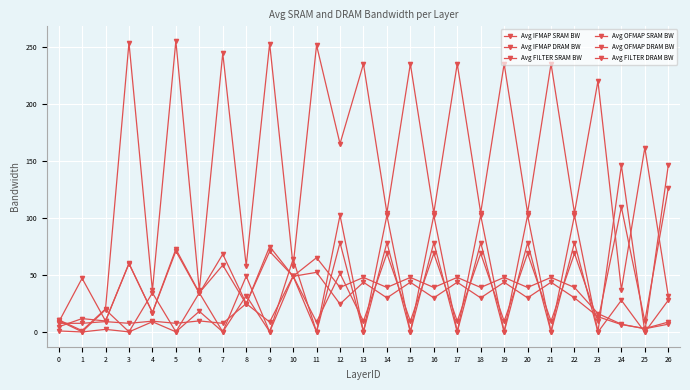

Reading left to right, extract all data points from this chart.

Avg IFMAP SRAM BW: 8.7	47.3	9.9	60.4	17.3	73.0	34.5	58.9	24.6	75.2	49.1	65.4	39.3	48.1	39.3	48.1	39.3	48.1	39.3	48.1	39.3	48.1	39.3	16.4	7.0	3.0	7.0
Avg IFMAP DRAM BW: 4.7	11.9	9.8	60.2	17.2	71.2	34.1	68.5	25.2	70.9	49.0	52.5	24.7	43.9	30.1	43.9	30.1	43.9	30.1	43.9	30.1	43.9	30.1	13.6	6.7	3.2	8.9
Avg FILTER SRAM BW: 1.1	0.2	2.5	0.3	9.2	0.3	18.3	0.3	32.1	0.3	64.1	0.3	102.6	0.3	102.6	0.3	102.6	0.3	102.6	0.3	102.6	0.3	102.6	0.3	146.5	0.3	146.5
Avg OFMAP SRAM BW: 10.3	0.3	19.7	0.3	34.5	0.3	34.5	0.3	49.1	0.3	49.1	0.3	78.6	0.2	78.6	0.2	78.6	0.2	78.6	0.2	78.6	0.2	78.6	0.1	28.0	0.0	28.0
Avg OFMAP DRAM BW: 10.9	1.4	20.4	254.3	36.6	255.8	36.6	245.0	58.2	253.5	58.2	252.0	165.5	235.6	104.8	235.6	104.8	235.6	104.8	235.6	104.8	235.6	104.8	220.5	37.2	162.0	31.8
Avg FILTER DRAM BW: 7.8	7.8	9.3	7.8	9.7	7.8	9.9	7.8	25.1	8.9	49.2	8.9	51.6	9.6	69.1	9.6	69.1	9.6	69.1	9.6	69.1	9.6	69.1	9.6	109.8	9.6	126.3